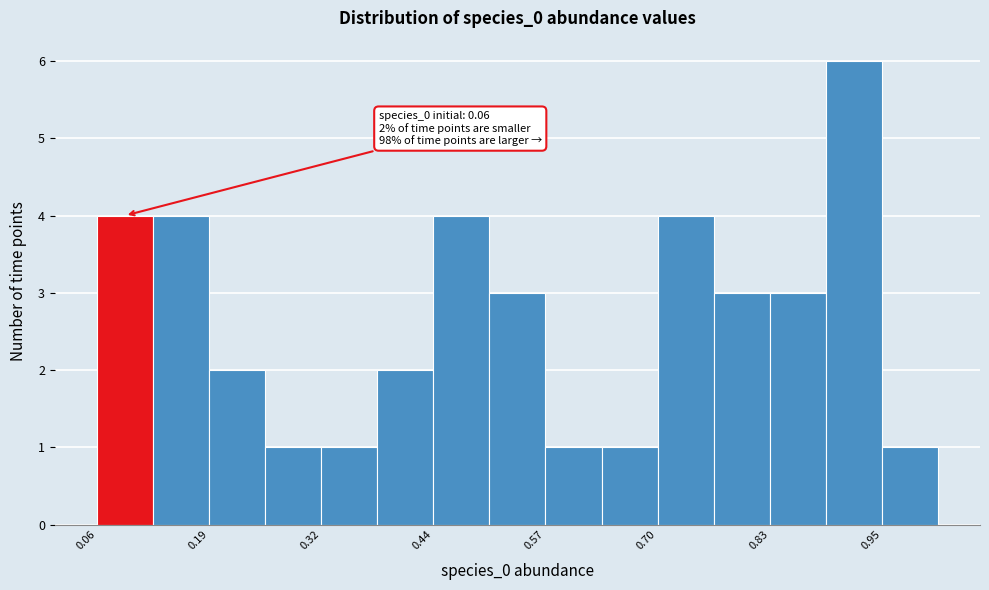

Around what value on the x-axis is the tallest bar? Give the approximate position of its centre, as read against the axis.

0.92